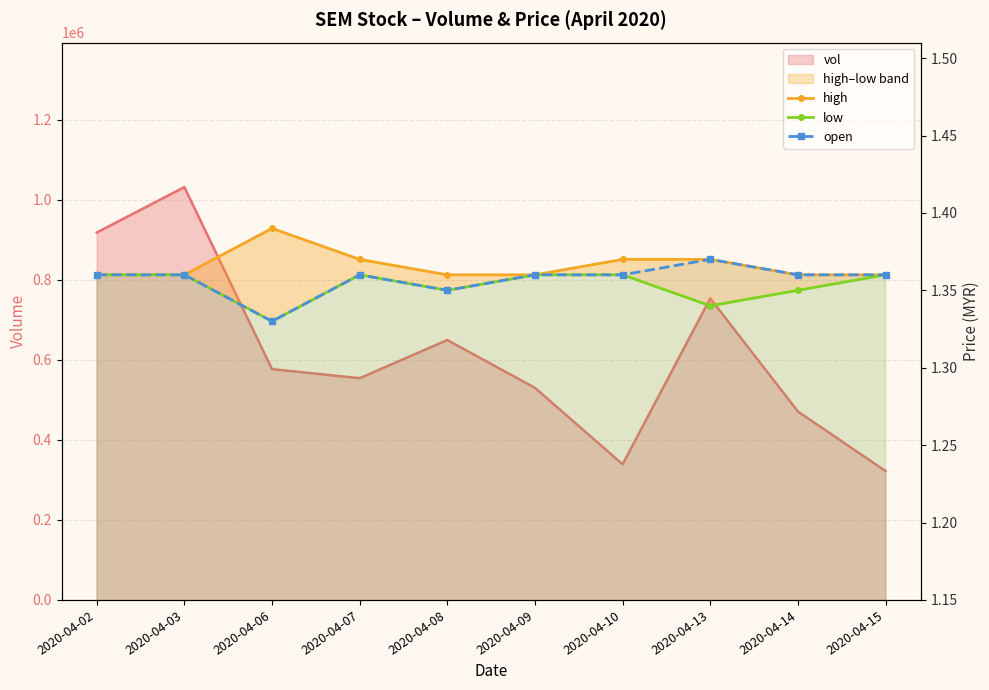

Reading left to right, what are all the values shown in this chart?

high: 1.4	1.4	1.4	1.4	1.4	1.4	1.4	1.4	1.4	1.4
low: 1.4	1.4	1.3	1.4	1.4	1.4	1.4	1.3	1.4	1.4
open: 1.4	1.4	1.3	1.4	1.4	1.4	1.4	1.4	1.4	1.4